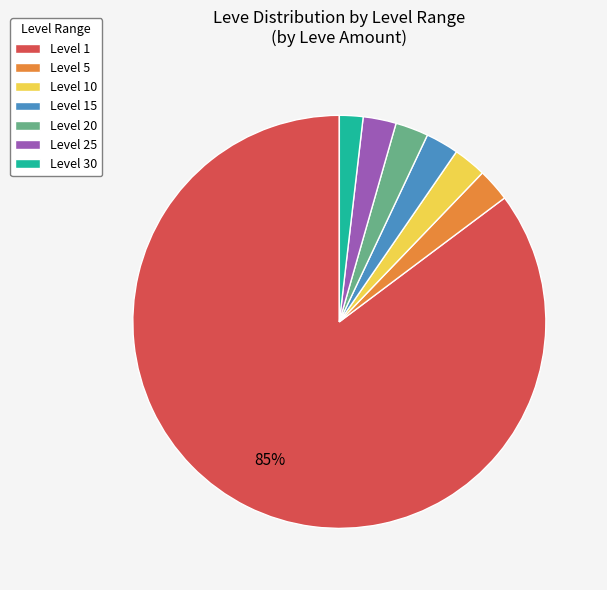

Does Level 1 represent more than half of the total?

Yes